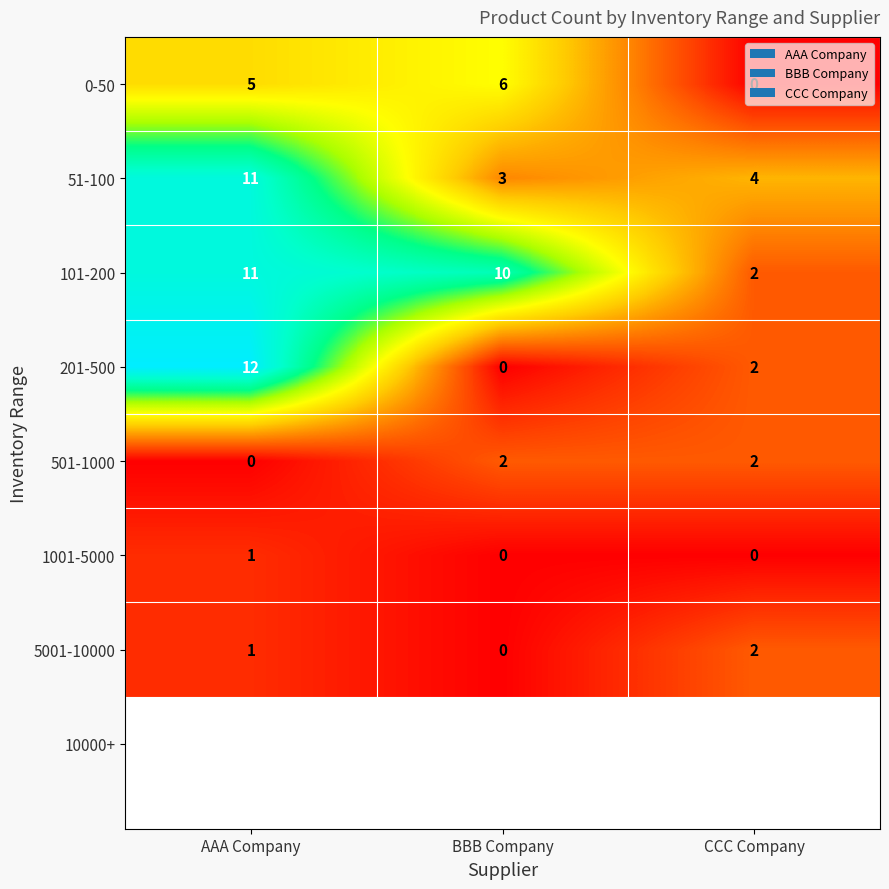

The value of 51-100 at CCC Company is 2. True or false?

False